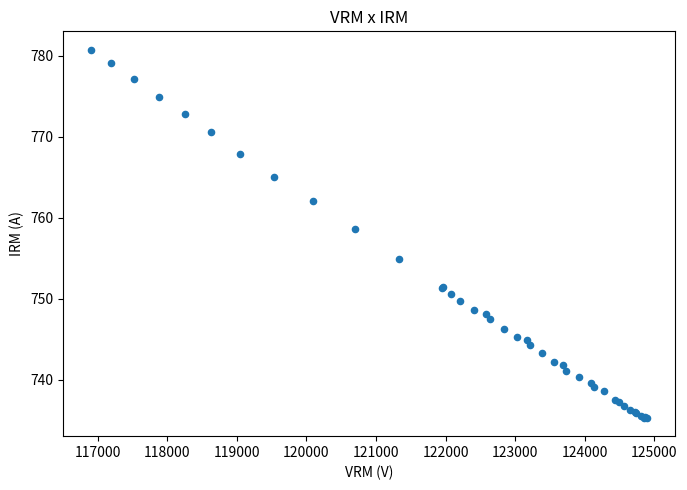

What Y value in the scatter plot is closest to 758?

758.6